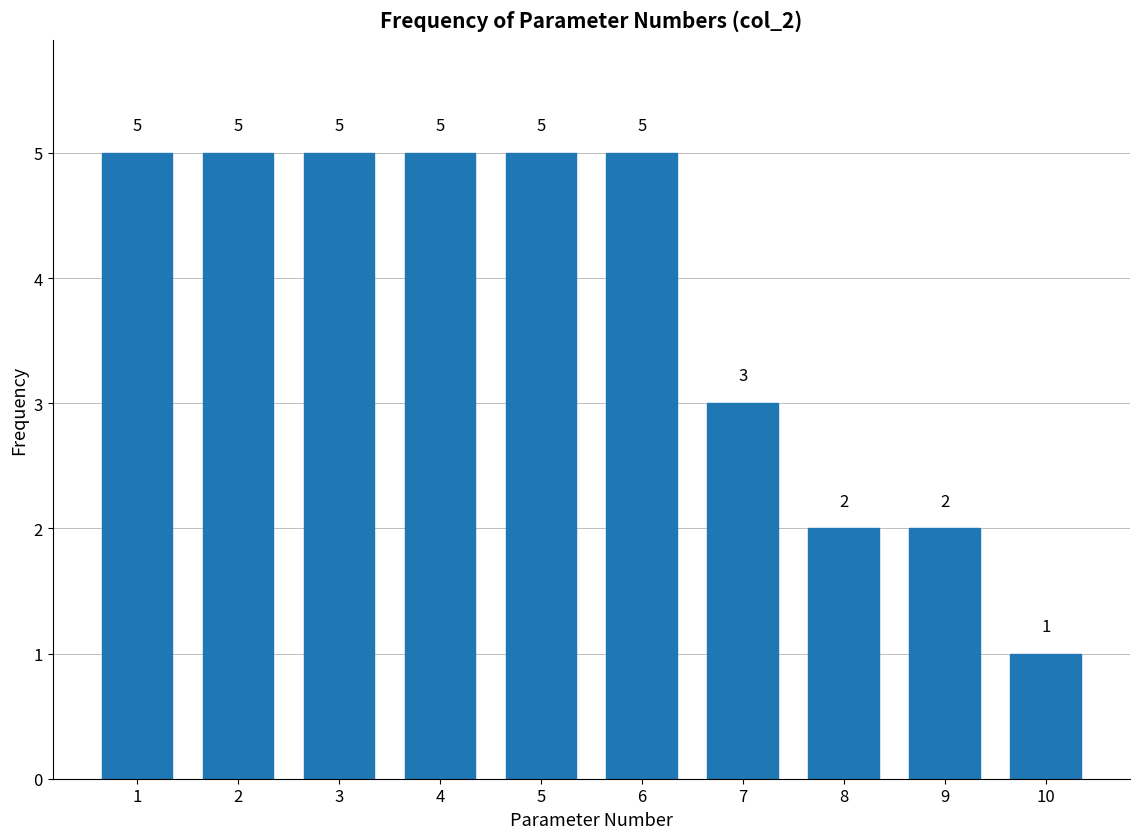

Reading left to right, list all the values displayed in this chart.

1=5	2=5	3=5	4=5	5=5	6=5	7=3	8=2	9=2	10=1